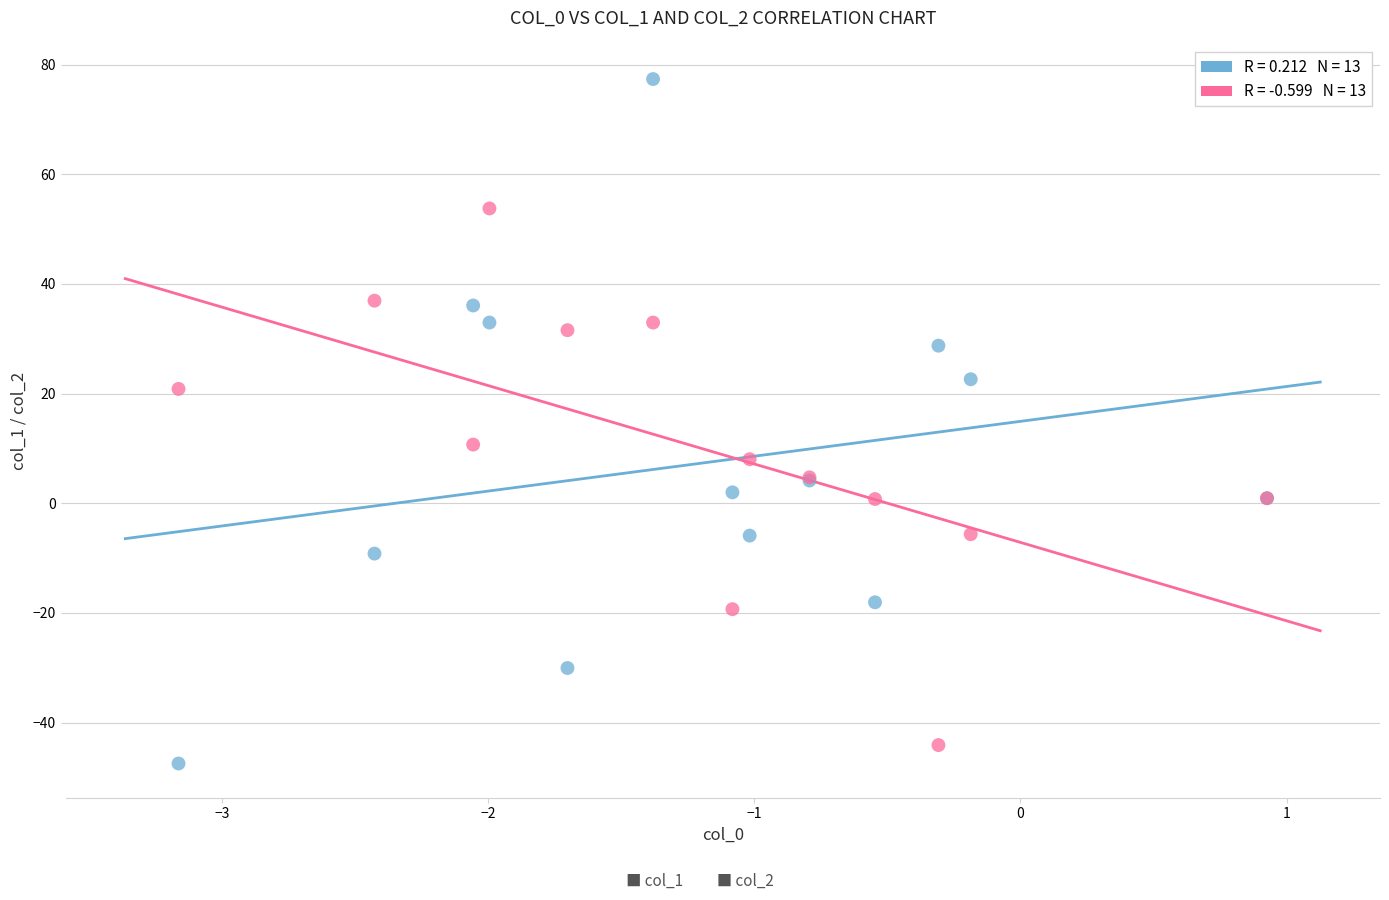

Across all series, what Y value is closest to 14?

10.7